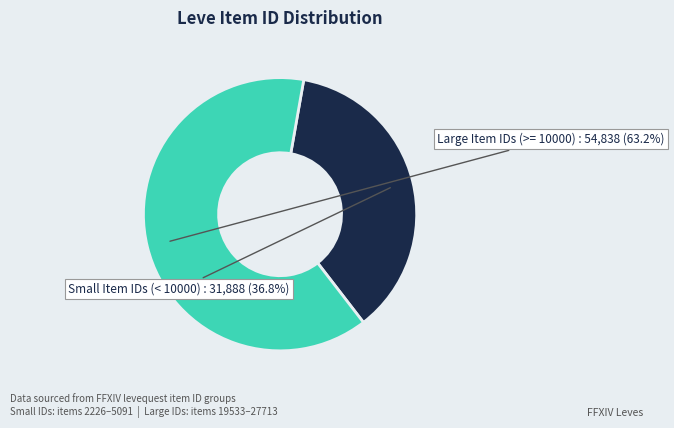

Which has a higher value, Small Item IDs (< 10000) or Large Item IDs (>= 10000)?

Large Item IDs (>= 10000)